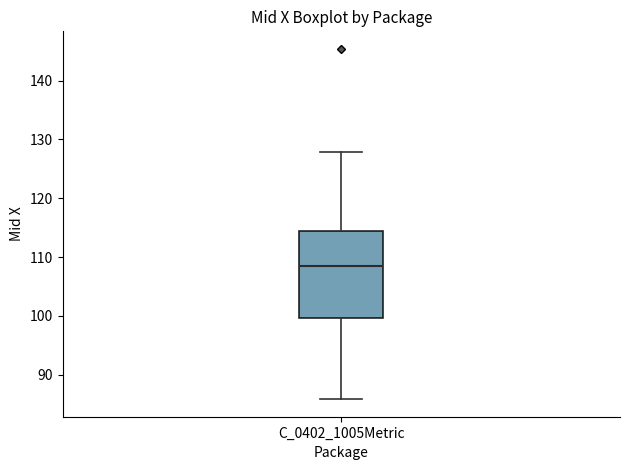

Transcribe this box plot: give where the median line is, the range the box spans, and where the two whiskers end, as read against the y-axis. The values are not printed on the chart, so give them approximately, as read against the axis.

median 109, box 100 to 115, whiskers 86 to 128